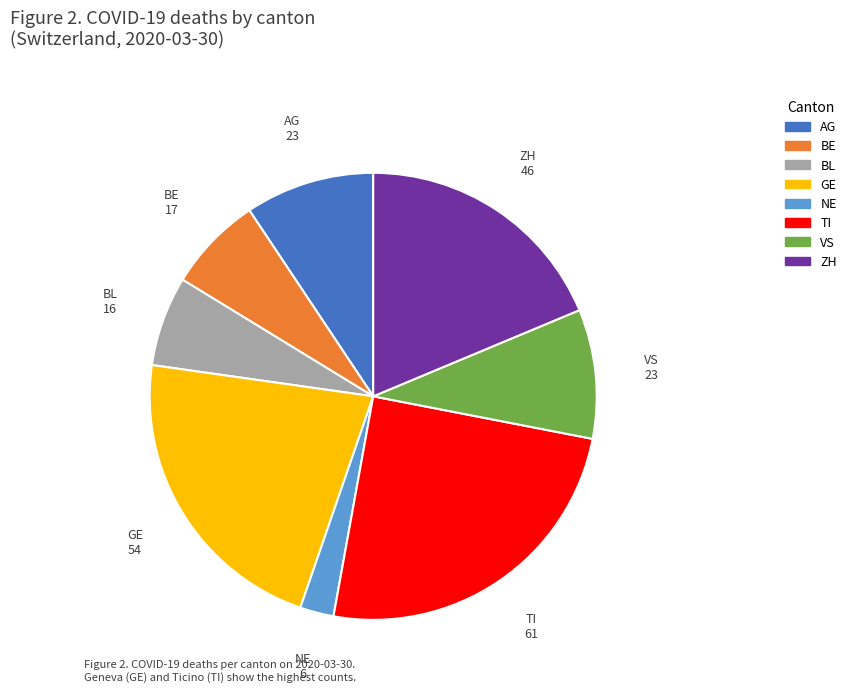

Is there a majority slice in this chart?

No